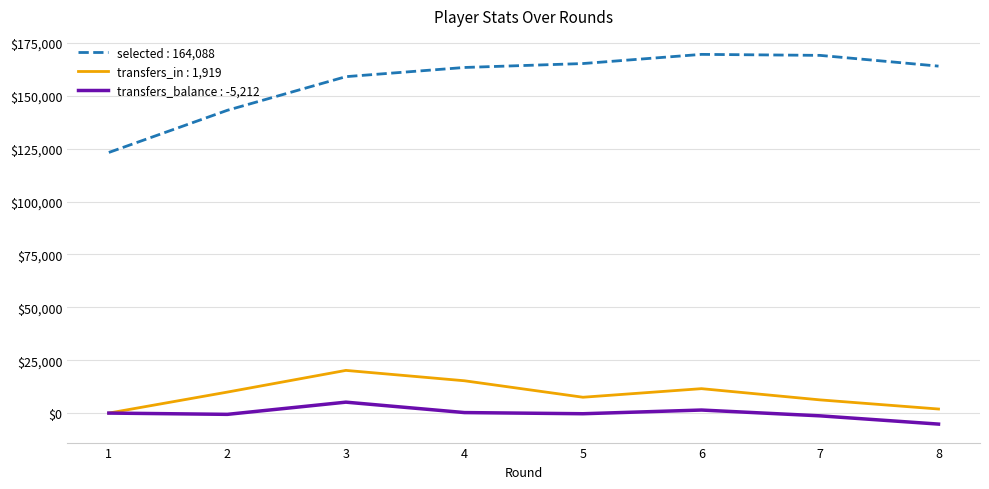

How many lines are shown in the chart?

3